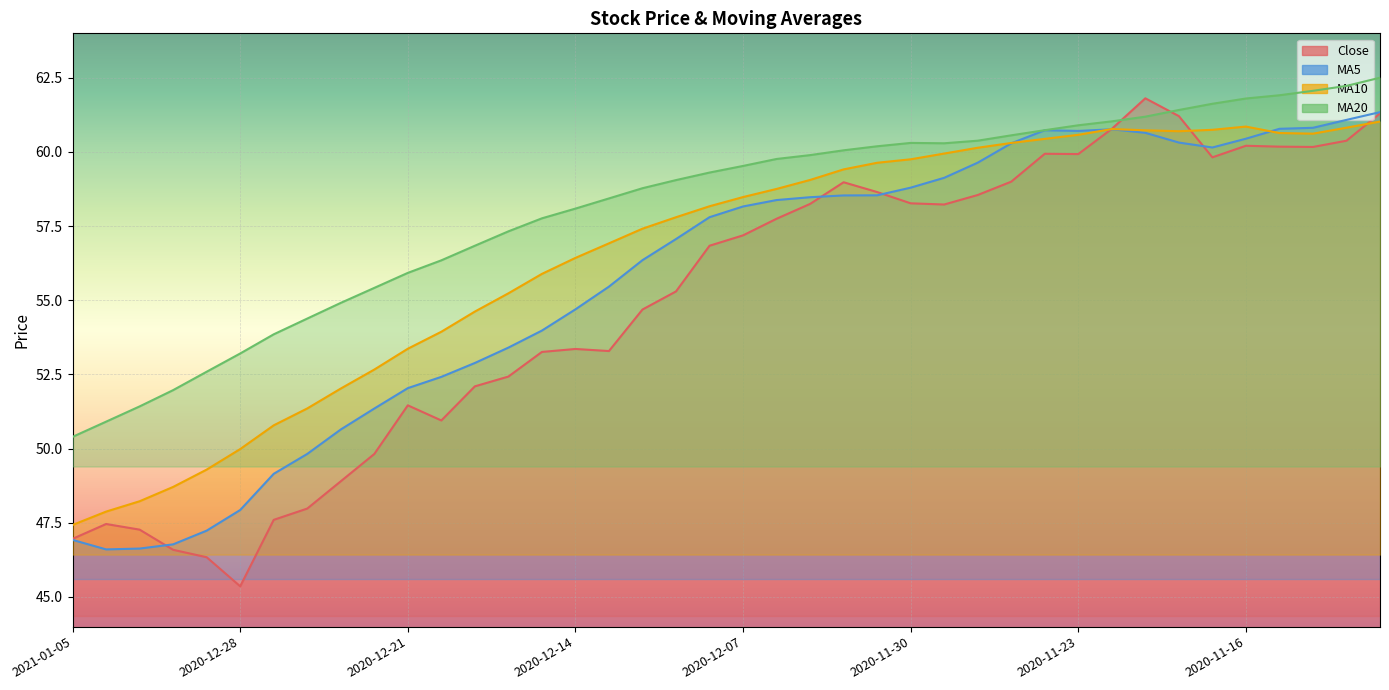

Reading left to right, transcribe all the data shown in this chart.

close: 2021-01-05=47.0	2021-01-04=47.5	2020-12-31=47.3	2020-12-30=46.6	2020-12-29=46.3	2020-12-28=45.4	2020-12-25=47.6	2020-12-24=48.0	2020-12-23=48.9	2020-12-22=49.8	2020-12-21=51.5	2020-12-18=51.0	2020-12-17=52.1	2020-12-16=52.4	2020-12-15=53.3	2020-12-14=53.4	2020-12-11=53.3	2020-12-10=54.7	2020-12-09=55.3	2020-12-08=56.8	2020-12-07=57.2	2020-12-04=57.8	2020-12-03=58.2	2020-12-02=59.0	2020-12-01=58.6	2020-11-30=58.3	2020-11-27=58.2	2020-11-26=58.5	2020-11-25=59.0	2020-11-24=59.9	2020-11-23=59.9	2020-11-20=60.8	2020-11-19=61.8	2020-11-18=61.2	2020-11-17=59.8	2020-11-16=60.2	2020-11-13=60.2	2020-11-12=60.2	2020-11-11=60.4	2020-11-10=61.3
ma5: 2021-01-05=46.9	2021-01-04=46.6	2020-12-31=46.6	2020-12-30=46.8	2020-12-29=47.2	2020-12-28=47.9	2020-12-25=49.2	2020-12-24=49.8	2020-12-23=50.6	2020-12-22=51.4	2020-12-21=52.0	2020-12-18=52.4	2020-12-17=52.9	2020-12-16=53.4	2020-12-15=54.0	2020-12-14=54.7	2020-12-11=55.5	2020-12-10=56.4	2020-12-09=57.1	2020-12-08=57.8	2020-12-07=58.2	2020-12-04=58.4	2020-12-03=58.5	2020-12-02=58.5	2020-12-01=58.5	2020-11-30=58.8	2020-11-27=59.1	2020-11-26=59.6	2020-11-25=60.3	2020-11-24=60.7	2020-11-23=60.7	2020-11-20=60.8	2020-11-19=60.6	2020-11-18=60.3	2020-11-17=60.2	2020-11-16=60.4	2020-11-13=60.8	2020-11-12=60.8	2020-11-11=61.1	2020-11-10=61.3
ma10: 2021-01-05=47.4	2021-01-04=47.9	2020-12-31=48.2	2020-12-30=48.7	2020-12-29=49.3	2020-12-28=50.0	2020-12-25=50.8	2020-12-24=51.4	2020-12-23=52.0	2020-12-22=52.7	2020-12-21=53.4	2020-12-18=53.9	2020-12-17=54.6	2020-12-16=55.2	2020-12-15=55.9	2020-12-14=56.4	2020-12-11=56.9	2020-12-10=57.4	2020-12-09=57.8	2020-12-08=58.2	2020-12-07=58.5	2020-12-04=58.8	2020-12-03=59.1	2020-12-02=59.4	2020-12-01=59.6	2020-11-30=59.8	2020-11-27=59.9	2020-11-26=60.1	2020-11-25=60.3	2020-11-24=60.4	2020-11-23=60.6	2020-11-20=60.8	2020-11-19=60.7	2020-11-18=60.7	2020-11-17=60.7	2020-11-16=60.9	2020-11-13=60.6	2020-11-12=60.6	2020-11-11=60.8	2020-11-10=61.0
ma20: 2021-01-05=50.4	2021-01-04=50.9	2020-12-31=51.4	2020-12-30=52.0	2020-12-29=52.6	2020-12-28=53.2	2020-12-25=53.9	2020-12-24=54.4	2020-12-23=54.9	2020-12-22=55.4	2020-12-21=55.9	2020-12-18=56.3	2020-12-17=56.8	2020-12-16=57.3	2020-12-15=57.8	2020-12-14=58.1	2020-12-11=58.4	2020-12-10=58.8	2020-12-09=59.1	2020-12-08=59.3	2020-12-07=59.5	2020-12-04=59.8	2020-12-03=59.9	2020-12-02=60.1	2020-12-01=60.2	2020-11-30=60.3	2020-11-27=60.3	2020-11-26=60.4	2020-11-25=60.6	2020-11-24=60.7	2020-11-23=60.9	2020-11-20=61.0	2020-11-19=61.2	2020-11-18=61.4	2020-11-17=61.6	2020-11-16=61.8	2020-11-13=61.9	2020-11-12=62.1	2020-11-11=62.2	2020-11-10=62.5